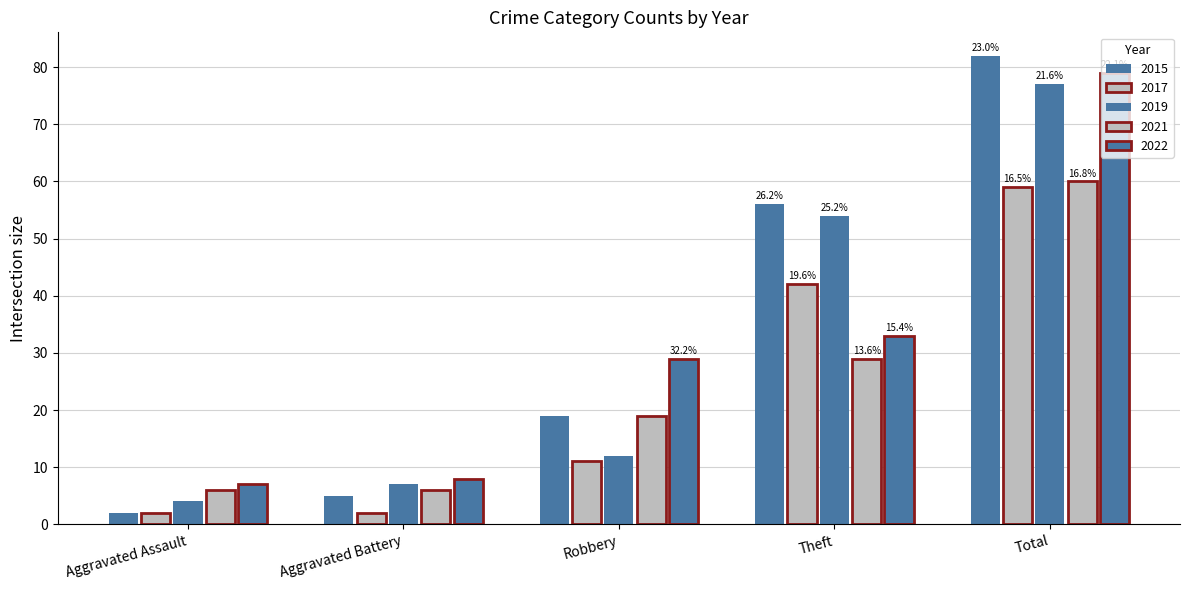

Count the number of categories in the chart.

5